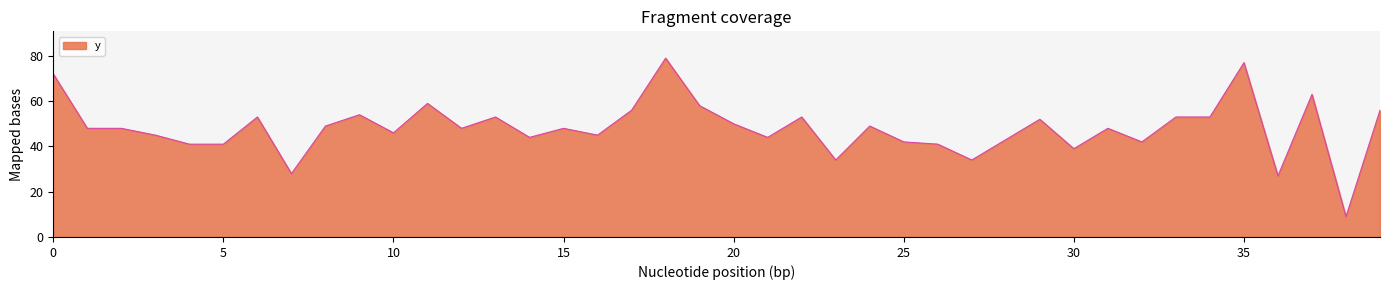

What is the minimum value shown in the chart?

9